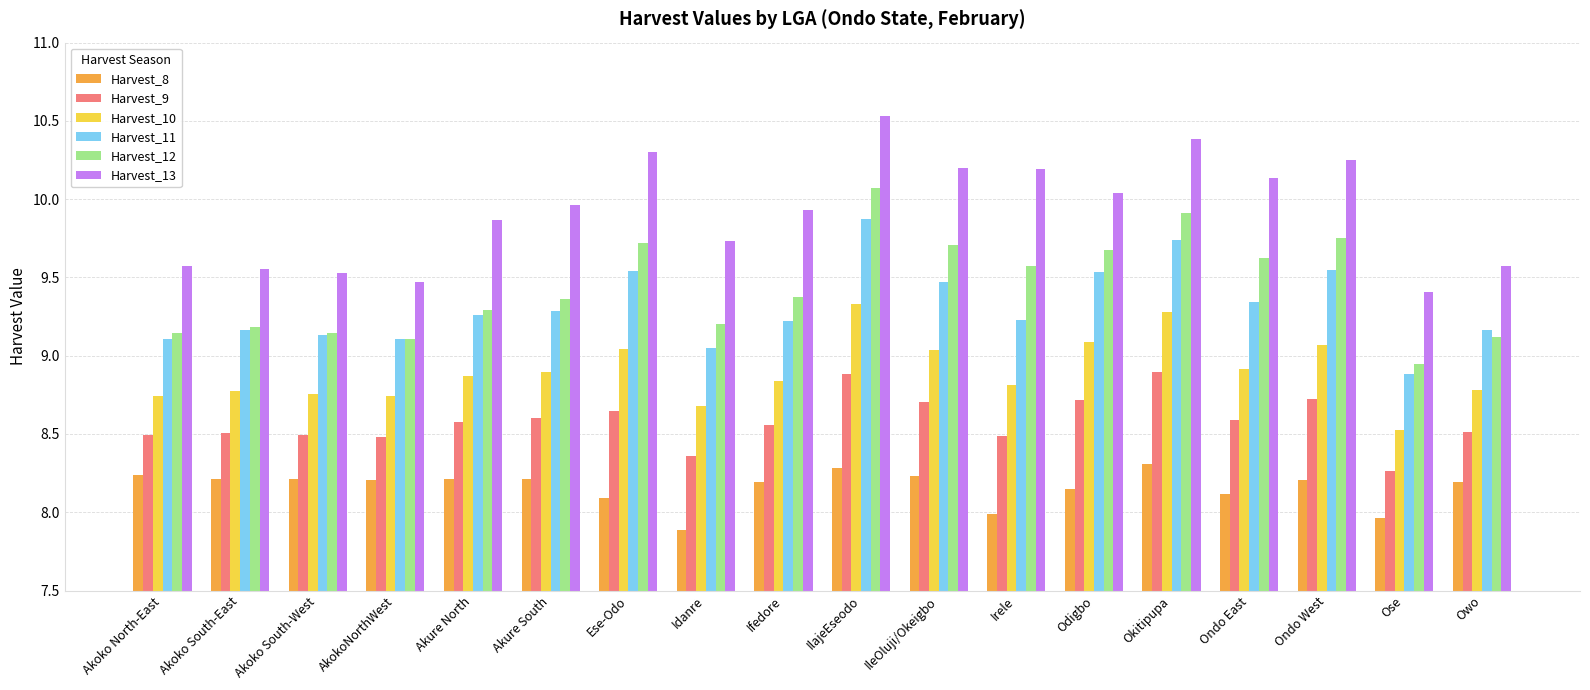

How many series are shown in this chart?

6